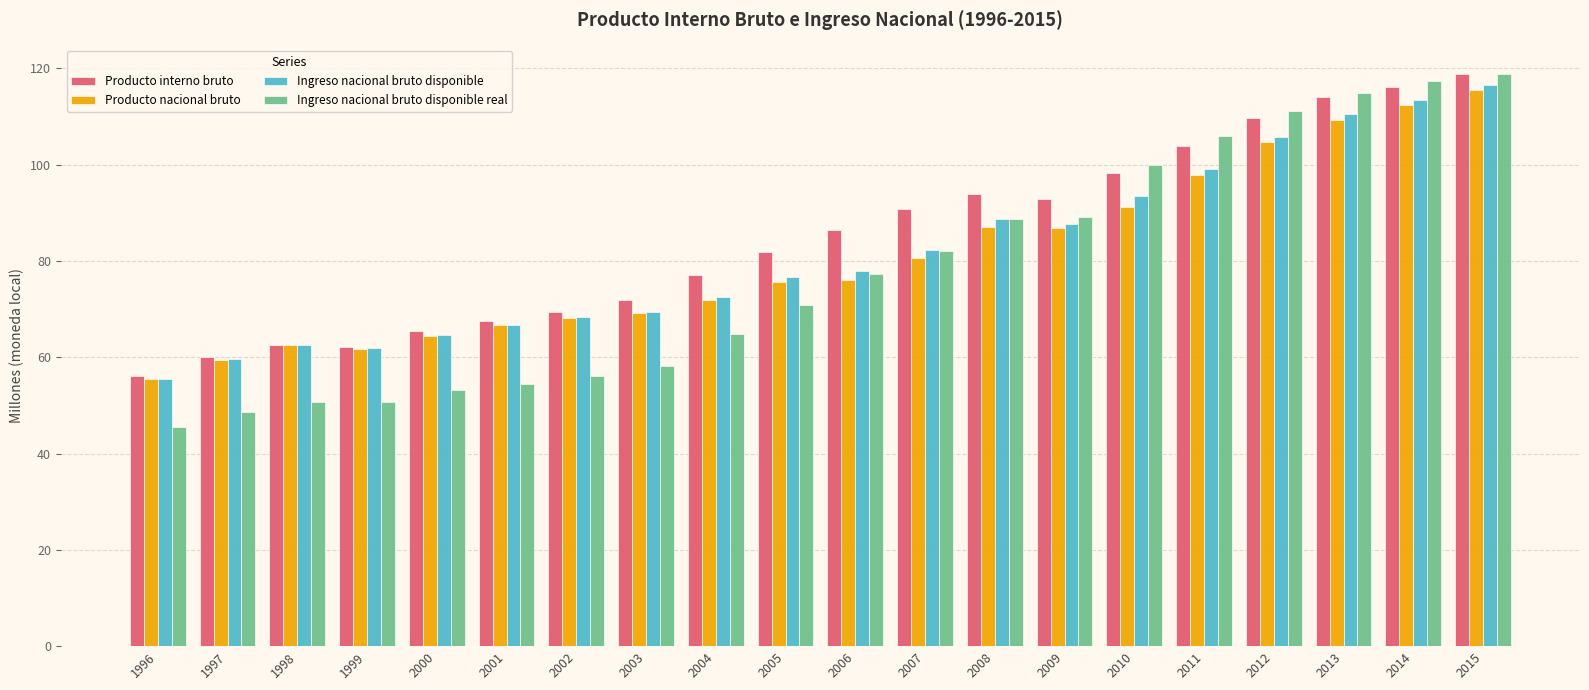

What is the difference between the second highest and second lowest values in the Producto interno bruto series?

56.1